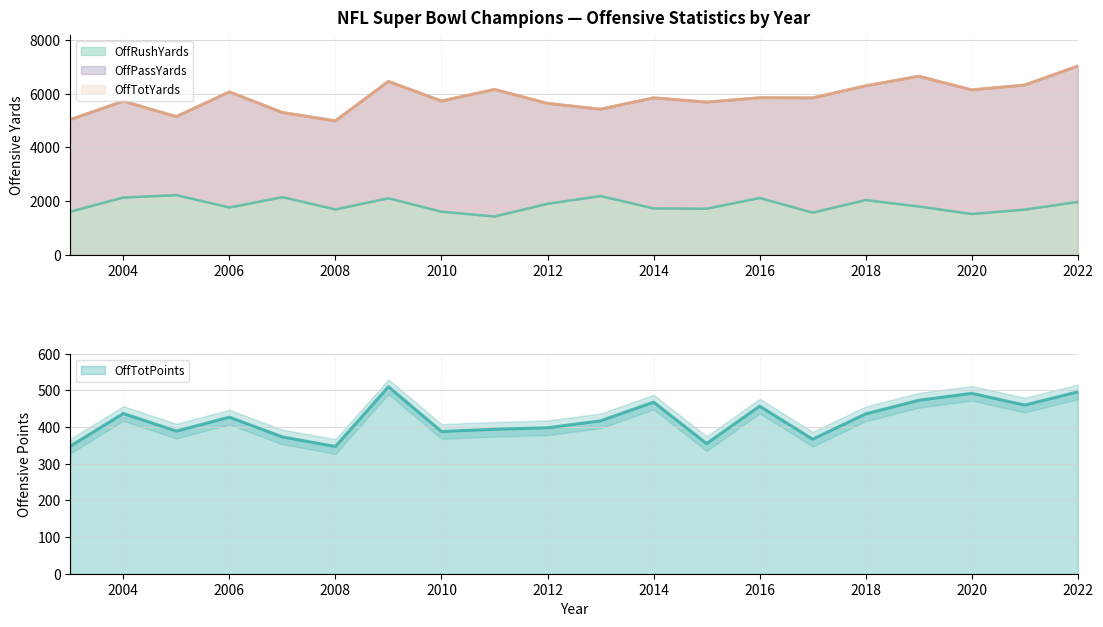

What is the value of the OffTotYards point at the 14th from the left?

5852